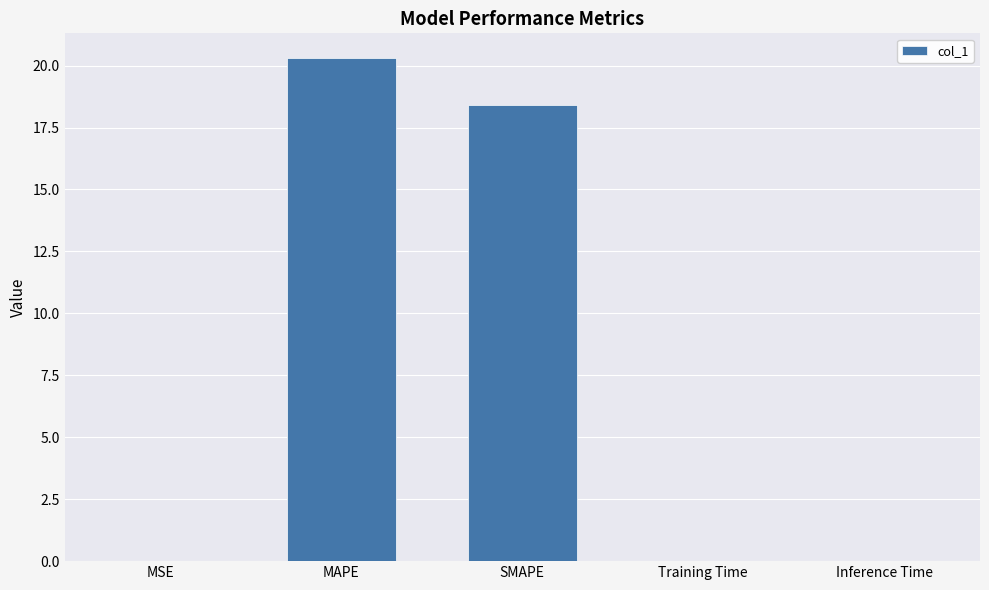

What value does the data have at MAPE?

20.3